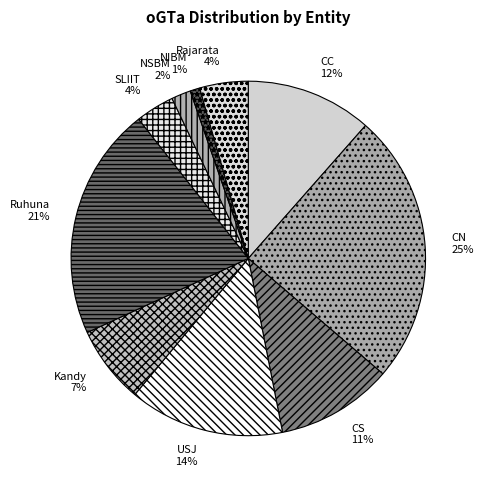

How many segments does this pie chart have?

10